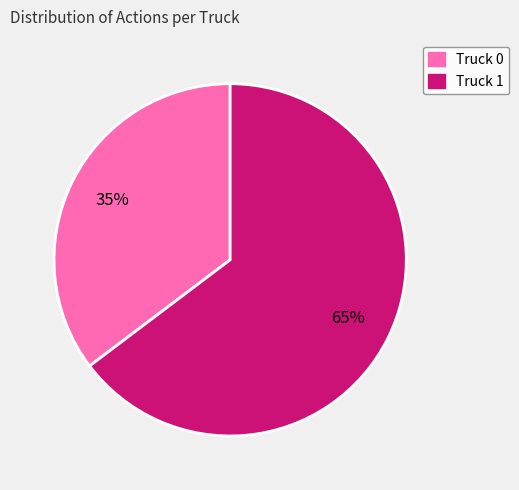

How many slices are in this pie chart?

2